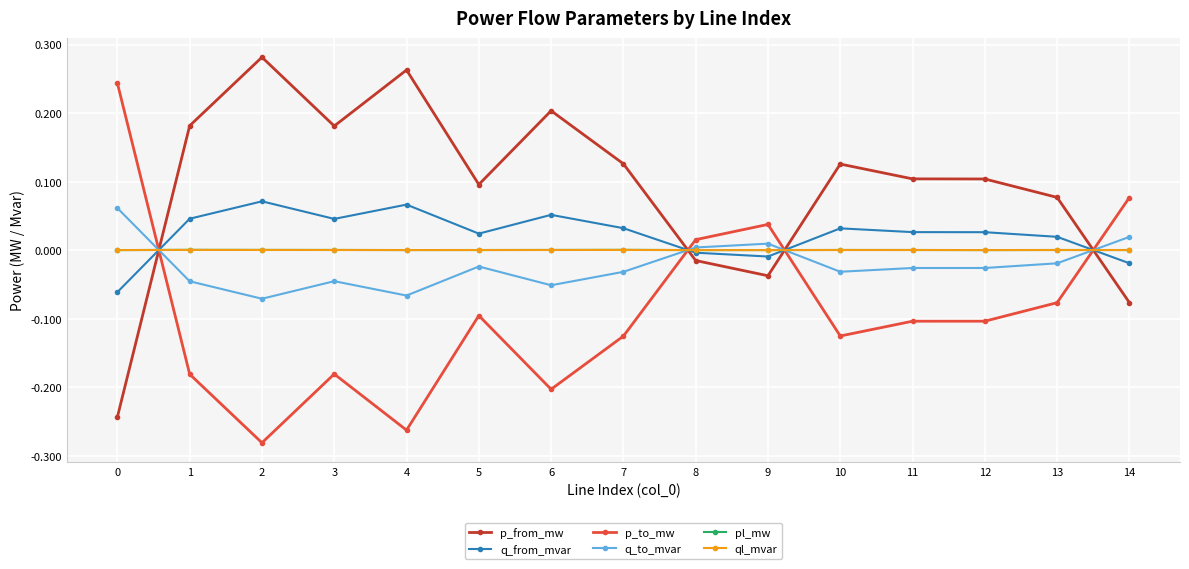

Which series has the largest total across all categories?

p_from_mw